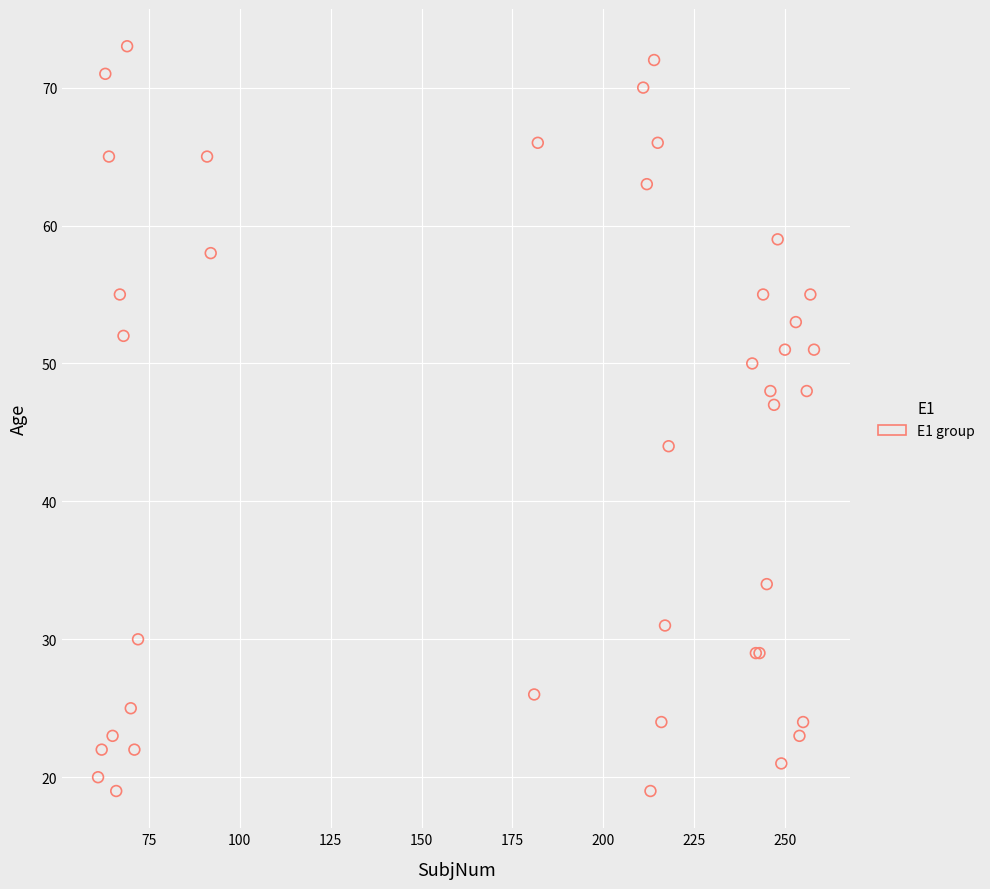

What Y value in the scatter plot is closest to 46?

47